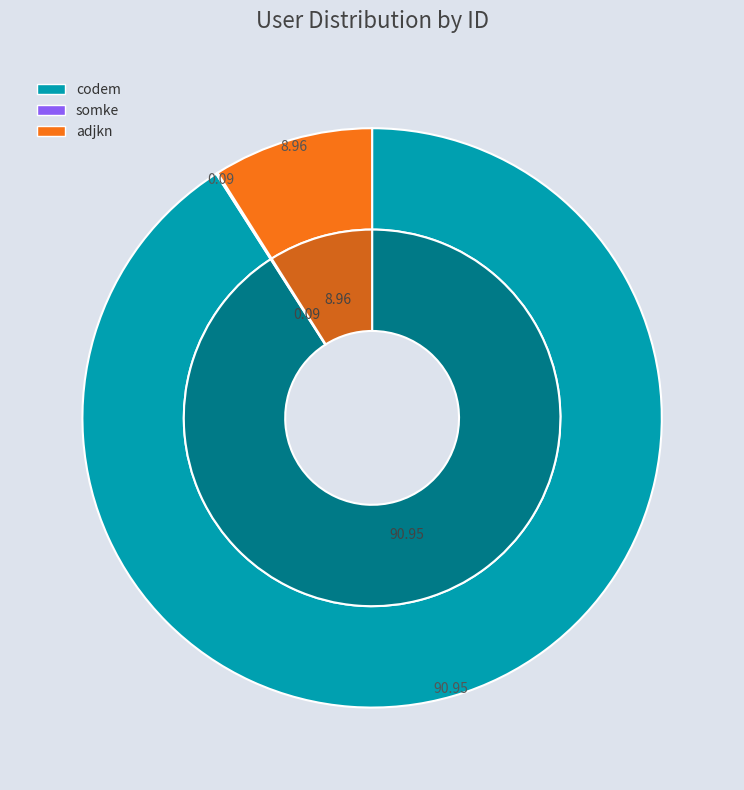

To the nearest percent, what is the difference between the largest and smallest slice percentages?

91%